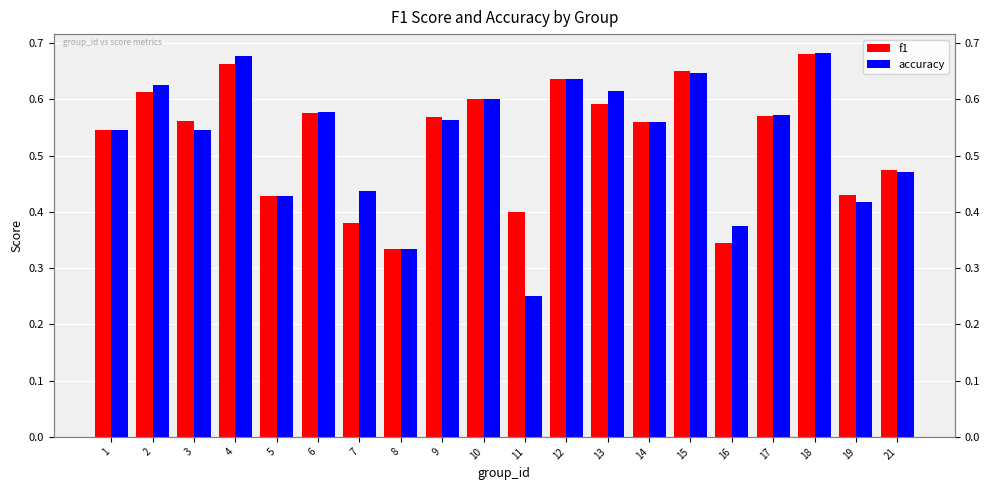

Is the value of accuracy at 15 greater than the value of f1 at 8?

Yes